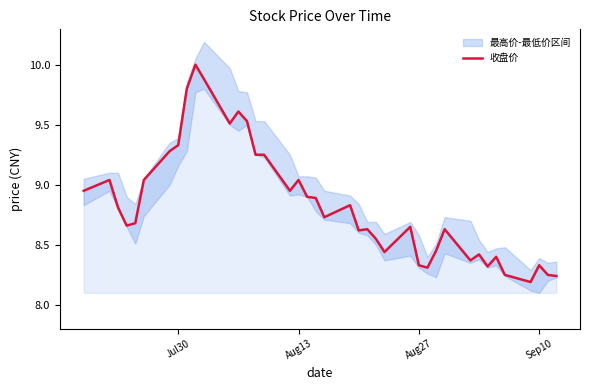

What is the average value?

8.8